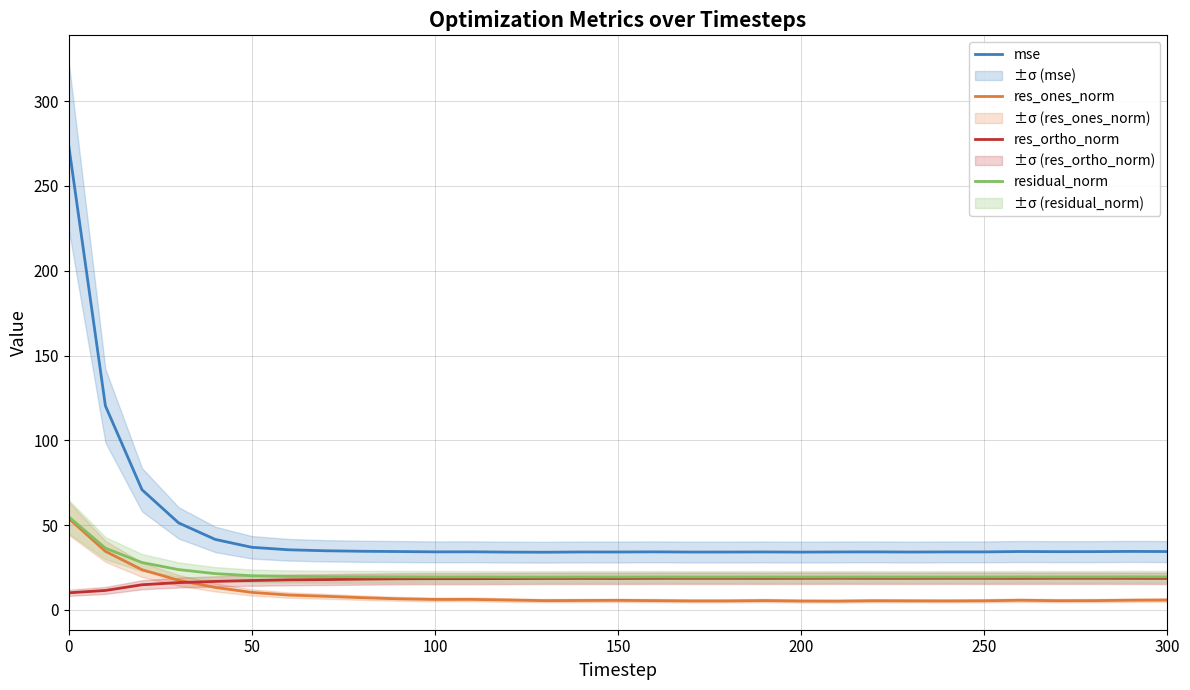

How many interior local valleys does the residual_norm series have?

7